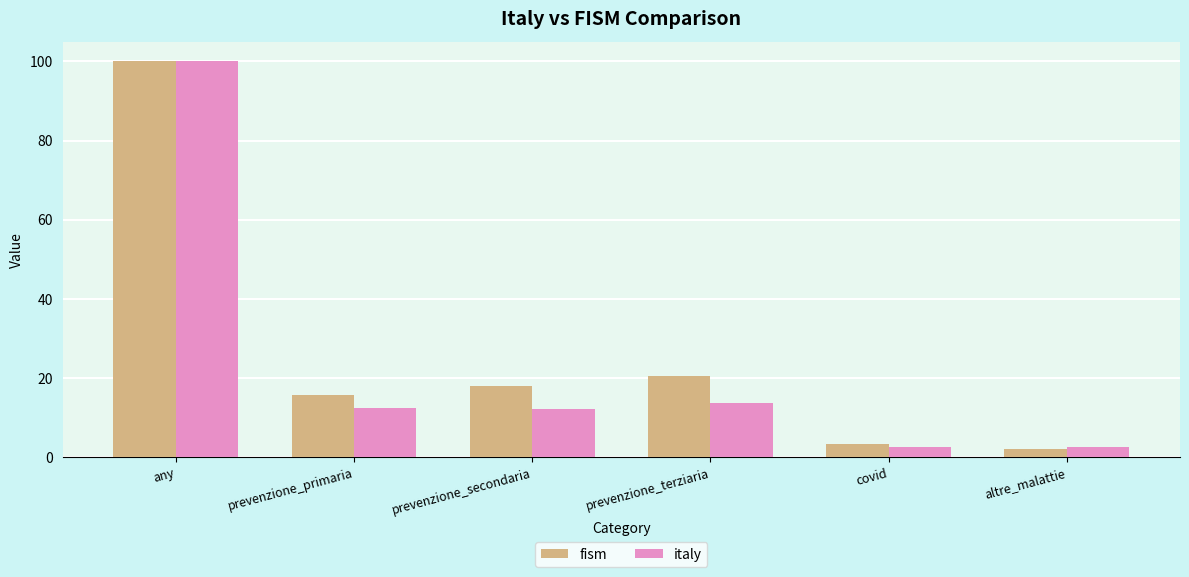

What is the minimum value shown in the chart?

2.2